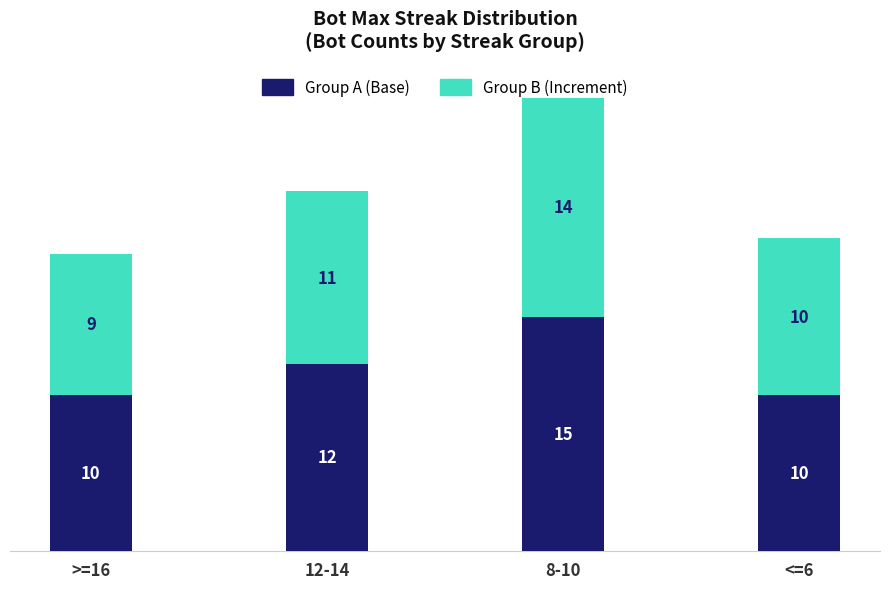

How many distinct data groups are displayed?

2